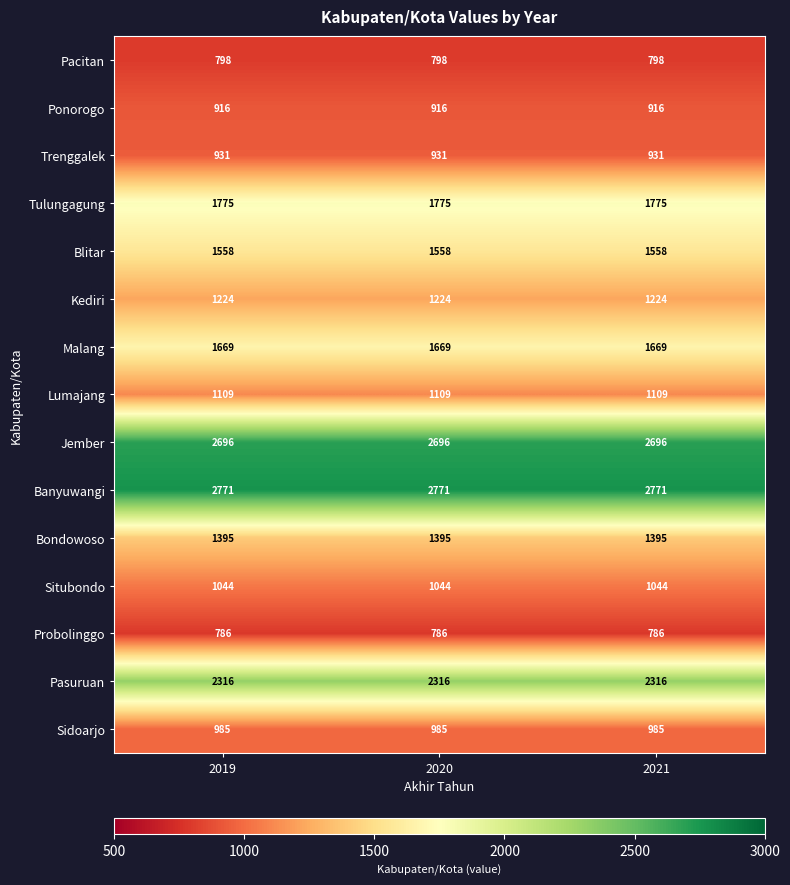

At 2021, list the series in order from smallest to largest.

Probolinggo, Pacitan, Ponorogo, Trenggalek, Sidoarjo, Situbondo, Lumajang, Kediri, Bondowoso, Blitar, Malang, Tulungagung, Pasuruan, Jember, Banyuwangi